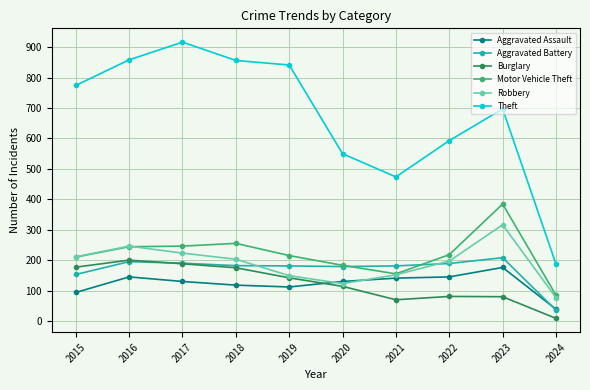

How many lines are shown in the chart?

6